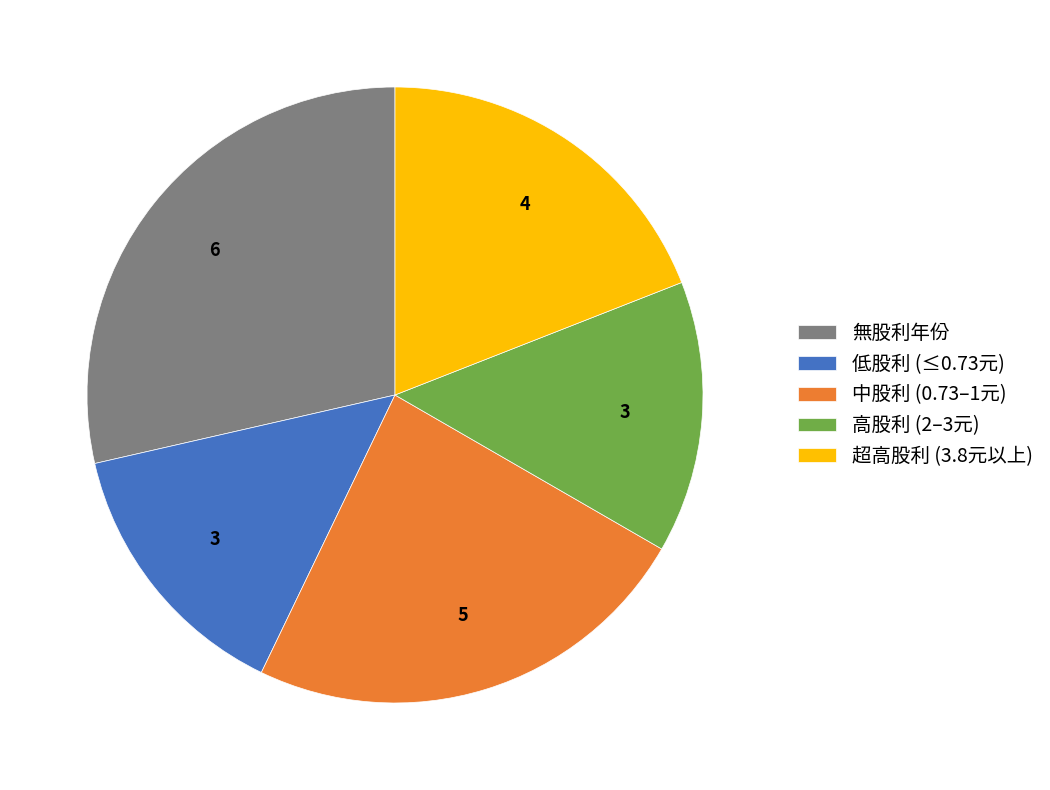

What is the largest slice in the pie chart?

無股利年份